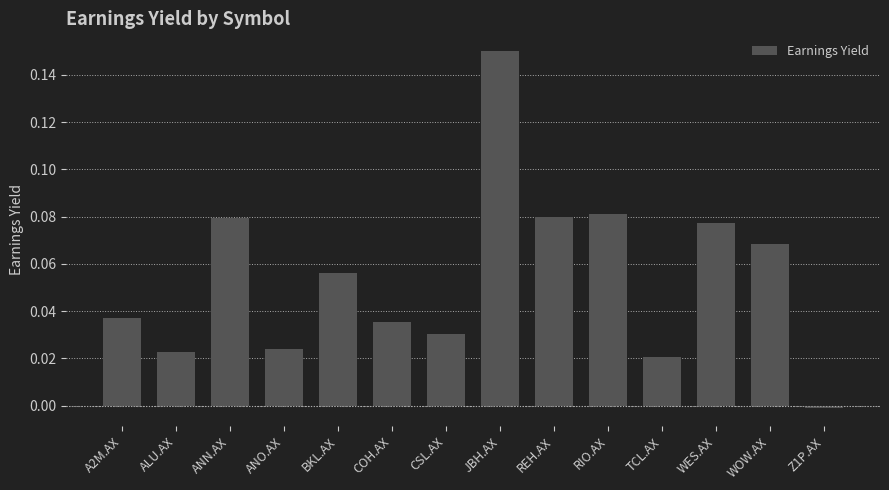

The value at COH.AX is 0.0. True or false?

True